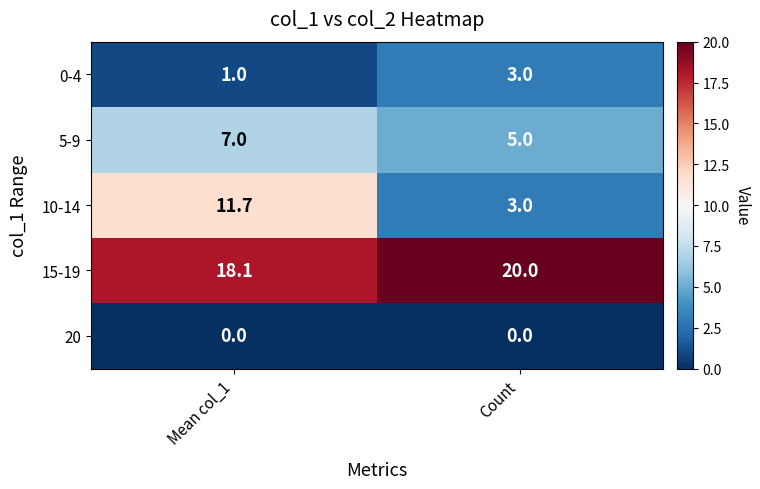

Which series has the largest total across all categories?

15-19